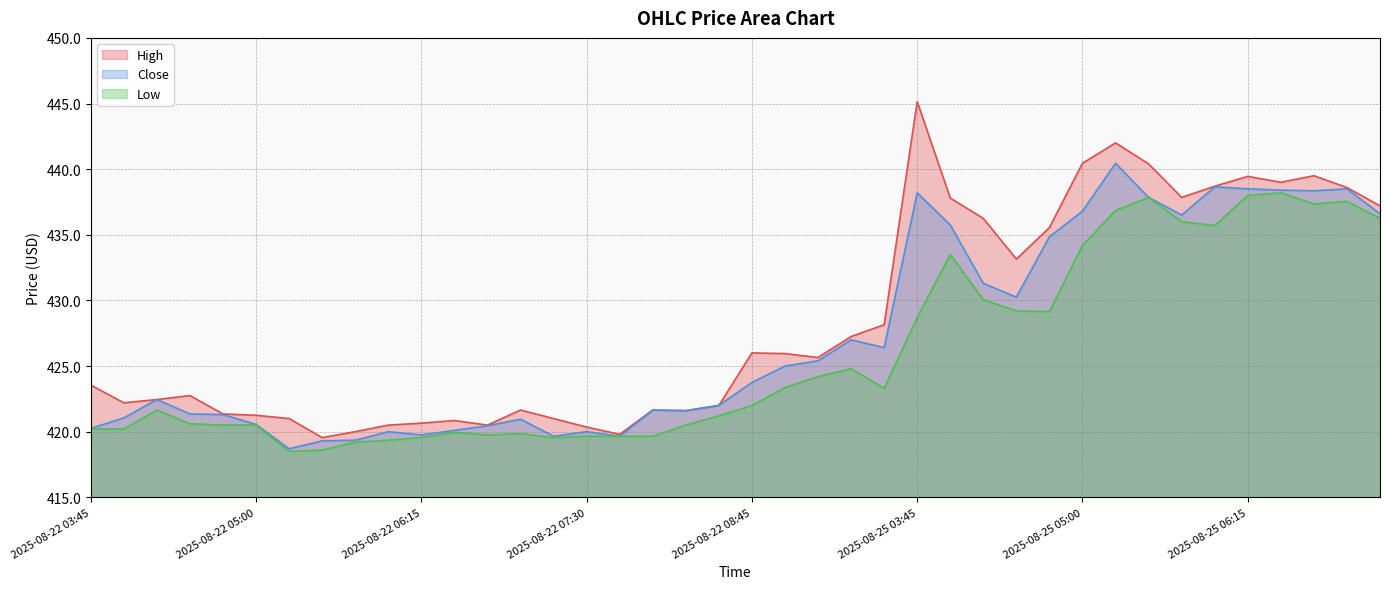

Reading left to right, list all the values displayed in this chart.

High: 2025-08-22 03:45=423.5	2025-08-22 04:00=422.2	2025-08-22 04:15=422.5	2025-08-22 04:30=422.8	2025-08-22 04:45=421.4	2025-08-22 05:00=421.2	2025-08-22 05:15=421.0	2025-08-22 05:30=419.5	2025-08-22 05:45=420.0	2025-08-22 06:00=420.5	2025-08-22 06:15=420.6	2025-08-22 06:30=420.9	2025-08-22 06:45=420.5	2025-08-22 07:00=421.6	2025-08-22 07:15=421.0	2025-08-22 07:30=420.4	2025-08-22 07:45=419.8	2025-08-22 08:00=421.6	2025-08-22 08:15=421.6	2025-08-22 08:30=422.0	2025-08-22 08:45=426.0	2025-08-22 09:00=426.0	2025-08-22 09:15=425.6	2025-08-22 09:30=427.2	2025-08-22 09:45=428.1	2025-08-25 03:45=445.1	2025-08-25 04:00=437.8	2025-08-25 04:15=436.2	2025-08-25 04:30=433.1	2025-08-25 04:45=435.5	2025-08-25 05:00=440.5	2025-08-25 05:15=442.0	2025-08-25 05:30=440.4	2025-08-25 05:45=437.9	2025-08-25 06:00=438.7	2025-08-25 06:15=439.5	2025-08-25 06:30=439.0	2025-08-25 06:45=439.5	2025-08-25 07:00=438.6	2025-08-25 07:15=437.2
Close: 2025-08-22 03:45=420.2	2025-08-22 04:00=421.0	2025-08-22 04:15=422.5	2025-08-22 04:30=421.4	2025-08-22 04:45=421.3	2025-08-22 05:00=420.5	2025-08-22 05:15=418.7	2025-08-22 05:30=419.3	2025-08-22 05:45=419.4	2025-08-22 06:00=420.0	2025-08-22 06:15=419.8	2025-08-22 06:30=420.1	2025-08-22 06:45=420.5	2025-08-22 07:00=421.0	2025-08-22 07:15=419.6	2025-08-22 07:30=420.0	2025-08-22 07:45=419.6	2025-08-22 08:00=421.6	2025-08-22 08:15=421.6	2025-08-22 08:30=422.0	2025-08-22 08:45=423.8	2025-08-22 09:00=425.0	2025-08-22 09:15=425.4	2025-08-22 09:30=427.0	2025-08-22 09:45=426.4	2025-08-25 03:45=438.2	2025-08-25 04:00=435.8	2025-08-25 04:15=431.3	2025-08-25 04:30=430.2	2025-08-25 04:45=434.9	2025-08-25 05:00=436.8	2025-08-25 05:15=440.5	2025-08-25 05:30=437.9	2025-08-25 05:45=436.5	2025-08-25 06:00=438.6	2025-08-25 06:15=438.5	2025-08-25 06:30=438.4	2025-08-25 06:45=438.4	2025-08-25 07:00=438.5	2025-08-25 07:15=436.6
Low: 2025-08-22 03:45=420.2	2025-08-22 04:00=420.2	2025-08-22 04:15=421.6	2025-08-22 04:30=420.6	2025-08-22 04:45=420.5	2025-08-22 05:00=420.5	2025-08-22 05:15=418.5	2025-08-22 05:30=418.6	2025-08-22 05:45=419.2	2025-08-22 06:00=419.4	2025-08-22 06:15=419.5	2025-08-22 06:30=420.0	2025-08-22 06:45=419.8	2025-08-22 07:00=419.9	2025-08-22 07:15=419.5	2025-08-22 07:30=419.6	2025-08-22 07:45=419.6	2025-08-22 08:00=419.6	2025-08-22 08:15=420.5	2025-08-22 08:30=421.2	2025-08-22 08:45=422.0	2025-08-22 09:00=423.4	2025-08-22 09:15=424.2	2025-08-22 09:30=424.8	2025-08-22 09:45=423.3	2025-08-25 03:45=428.7	2025-08-25 04:00=433.5	2025-08-25 04:15=430.0	2025-08-25 04:30=429.2	2025-08-25 04:45=429.1	2025-08-25 05:00=434.2	2025-08-25 05:15=436.9	2025-08-25 05:30=437.9	2025-08-25 05:45=436.0	2025-08-25 06:00=435.7	2025-08-25 06:15=438.0	2025-08-25 06:30=438.2	2025-08-25 06:45=437.4	2025-08-25 07:00=437.5	2025-08-25 07:15=436.2